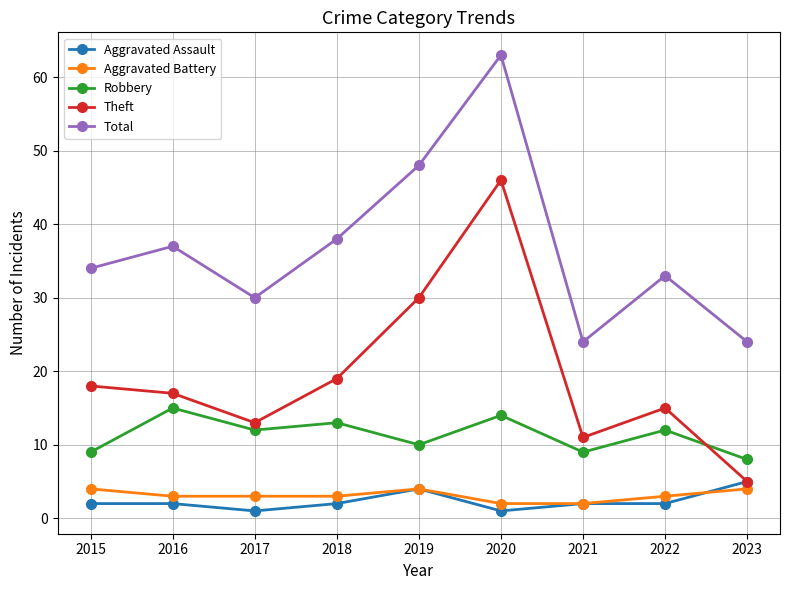

How many distinct data groups are displayed?

5